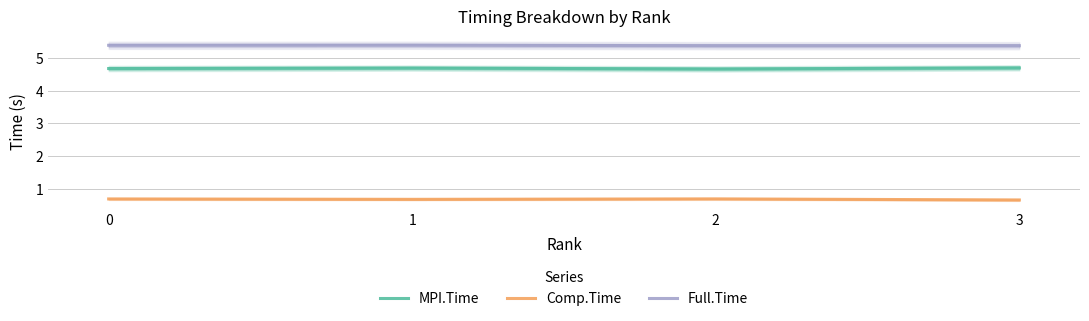

Read the Full.Time value at 3.

5.4